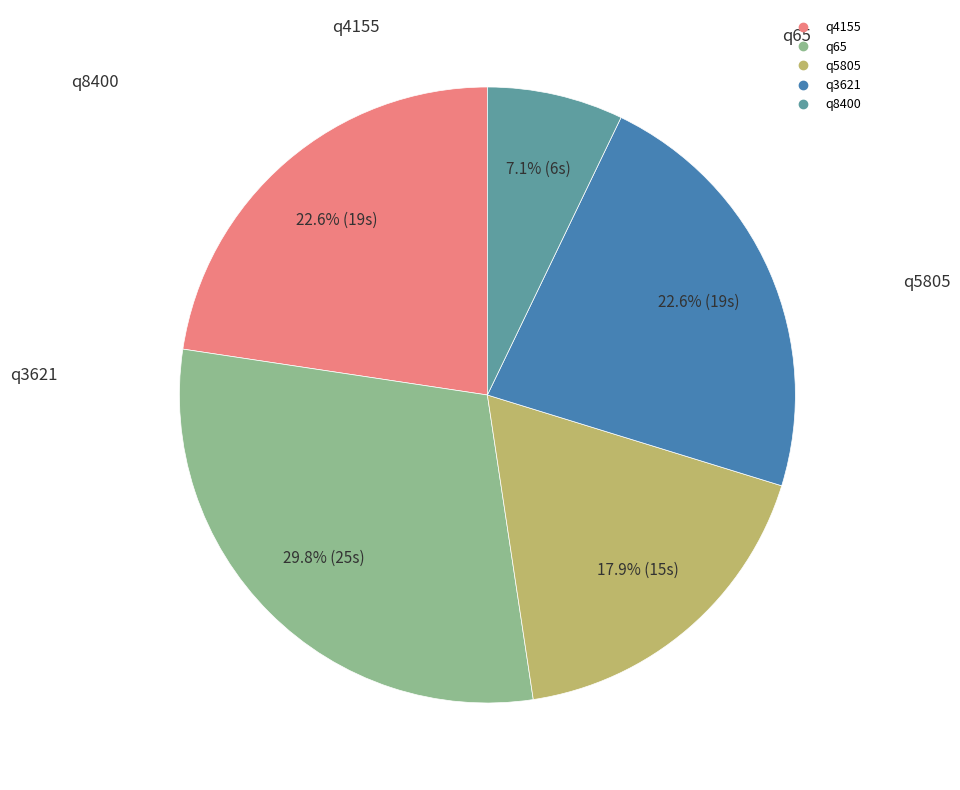

How much of the chart is everything except q5805?

82.1%